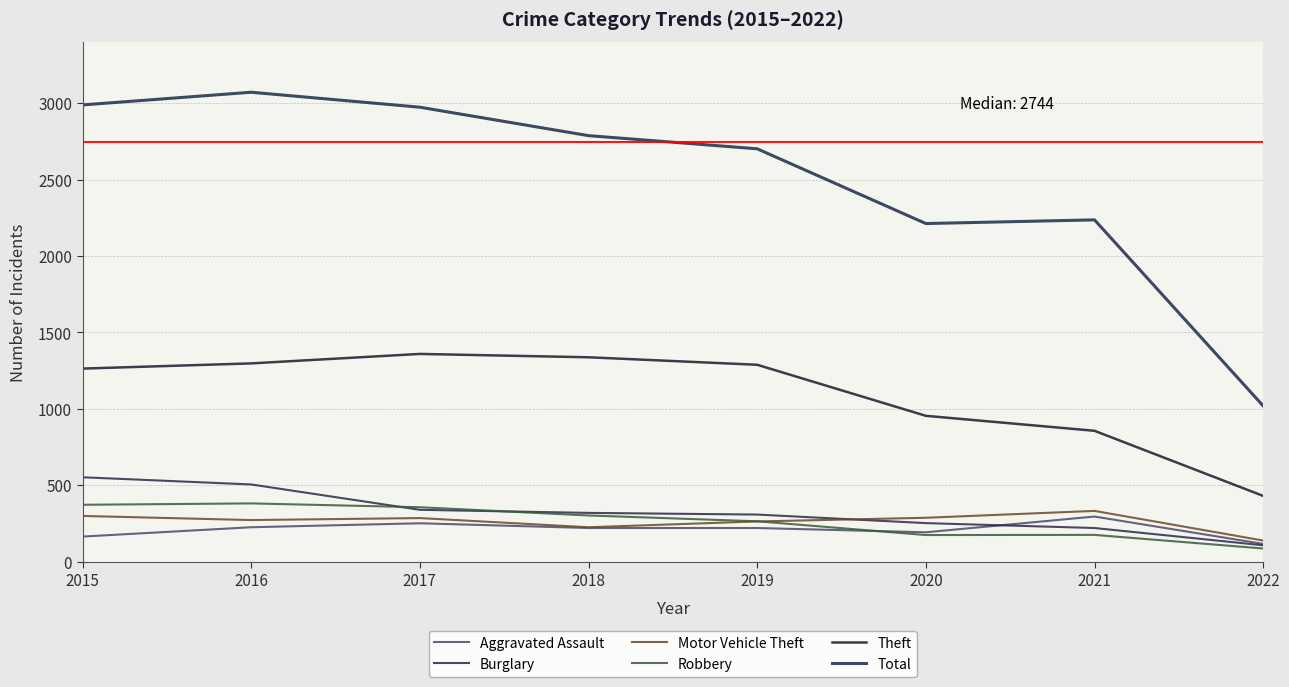

List the series in order of their peak value, highest first.

Total, Theft, Burglary, Robbery, Motor Vehicle Theft, Aggravated Assault